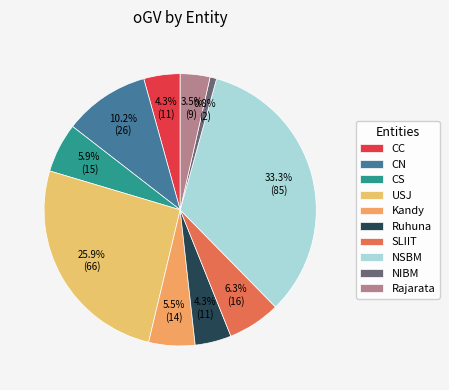

Does Kandy account for over 50% of the chart?

No